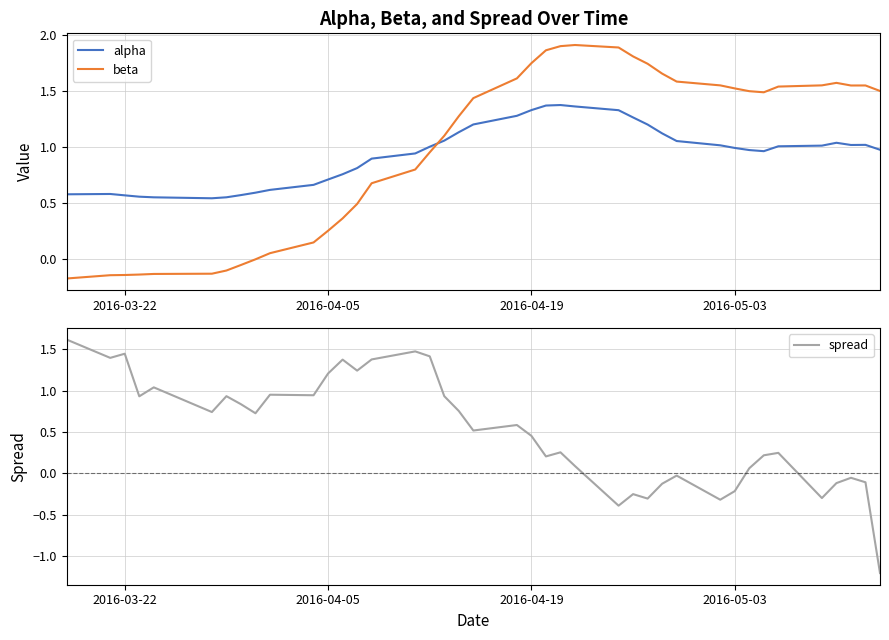

Reading left to right, transcribe all the data shown in this chart.

alpha: 0.6	0.6	0.6	0.6	0.6	0.5	0.6	0.6	0.6	0.6	0.7	0.7	0.8	0.8	0.9	0.9	1.0	1.1	1.1	1.2	1.3	1.3	1.4	1.4	1.4	1.3	1.3	1.2	1.1	1.1	1.0	1.0	1.0	1.0	1.0	1.0	1.0	1.0	1.0	1.0
beta: -0.2	-0.1	-0.1	-0.1	-0.1	-0.1	-0.1	-0.1	0.0	0.1	0.2	0.3	0.4	0.5	0.7	0.8	1.0	1.1	1.3	1.4	1.6	1.7	1.9	1.9	1.9	1.9	1.8	1.7	1.7	1.6	1.6	1.5	1.5	1.5	1.5	1.6	1.6	1.6	1.6	1.5
spread: 1.6	1.4	1.4	0.9	1.0	0.7	0.9	0.8	0.7	1.0	0.9	1.2	1.4	1.2	1.4	1.5	1.4	0.9	0.8	0.5	0.6	0.5	0.2	0.3	0.1	-0.4	-0.2	-0.3	-0.1	-0.0	-0.3	-0.2	0.1	0.2	0.2	-0.3	-0.1	-0.1	-0.1	-1.2